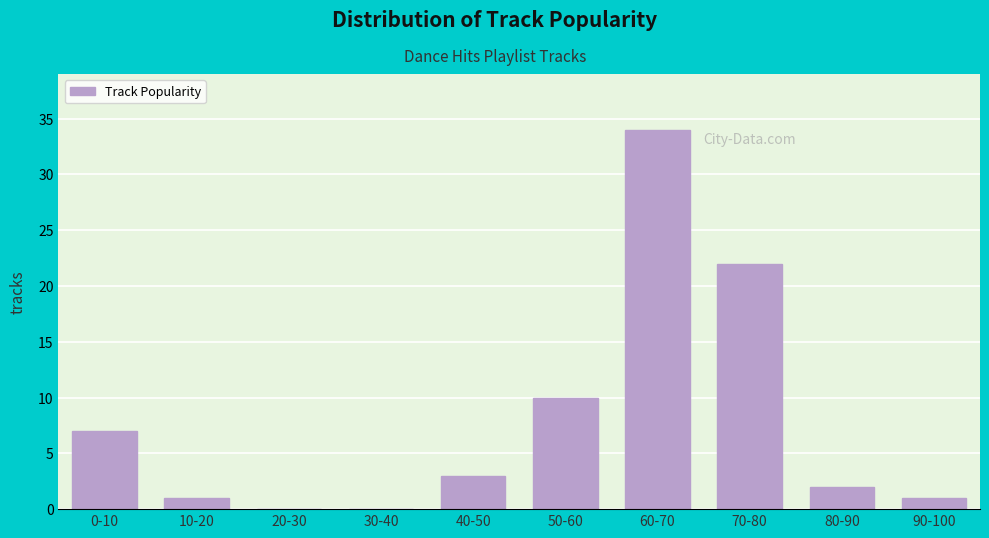

Reading left to right, what are all the values shown in this chart?

0-10=7	10-20=1	20-30=0	30-40=0	40-50=3	50-60=10	60-70=34	70-80=22	80-90=2	90-100=1